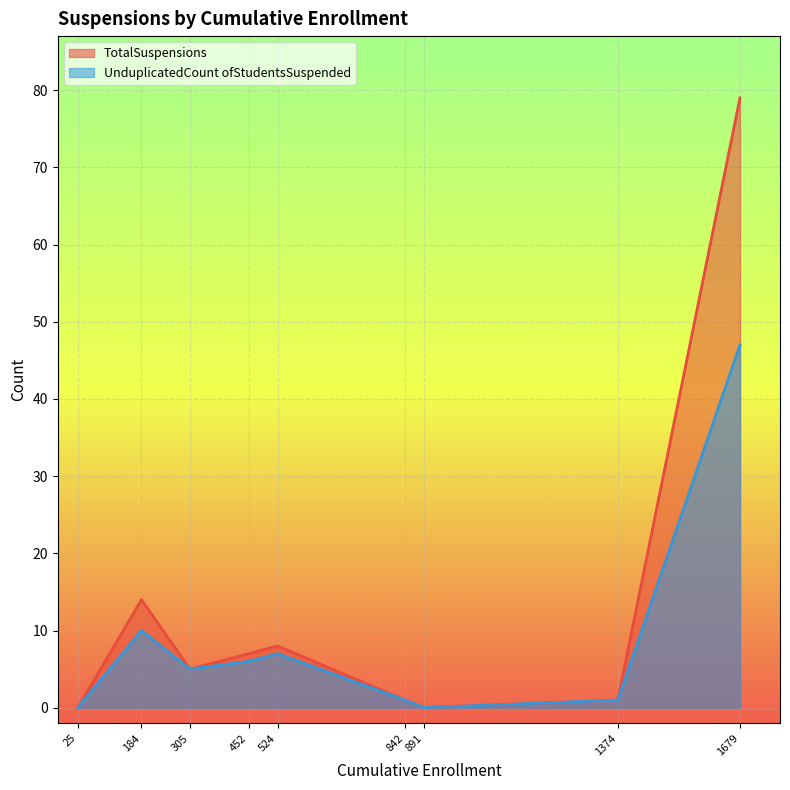

Is the value of TotalSuspensions at 184 greater than the value of UnduplicatedCount ofStudentsSuspended at 891?

Yes